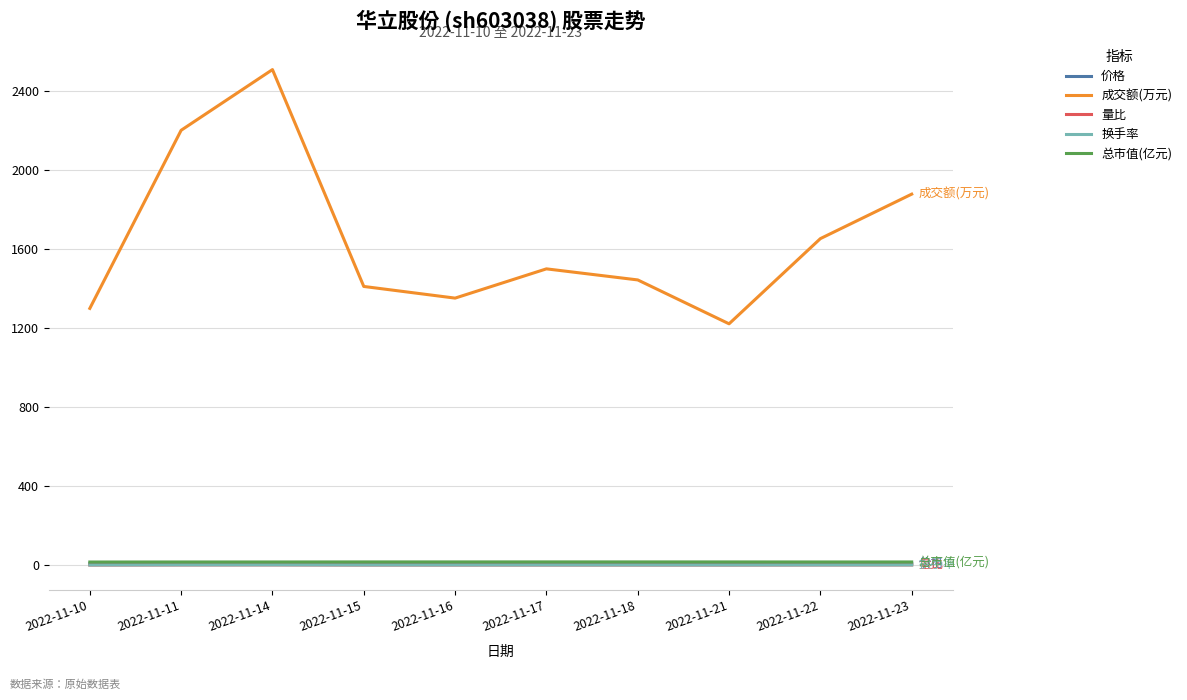

The 价格 series shows 7.9 at 2022-11-14. True or false?

True